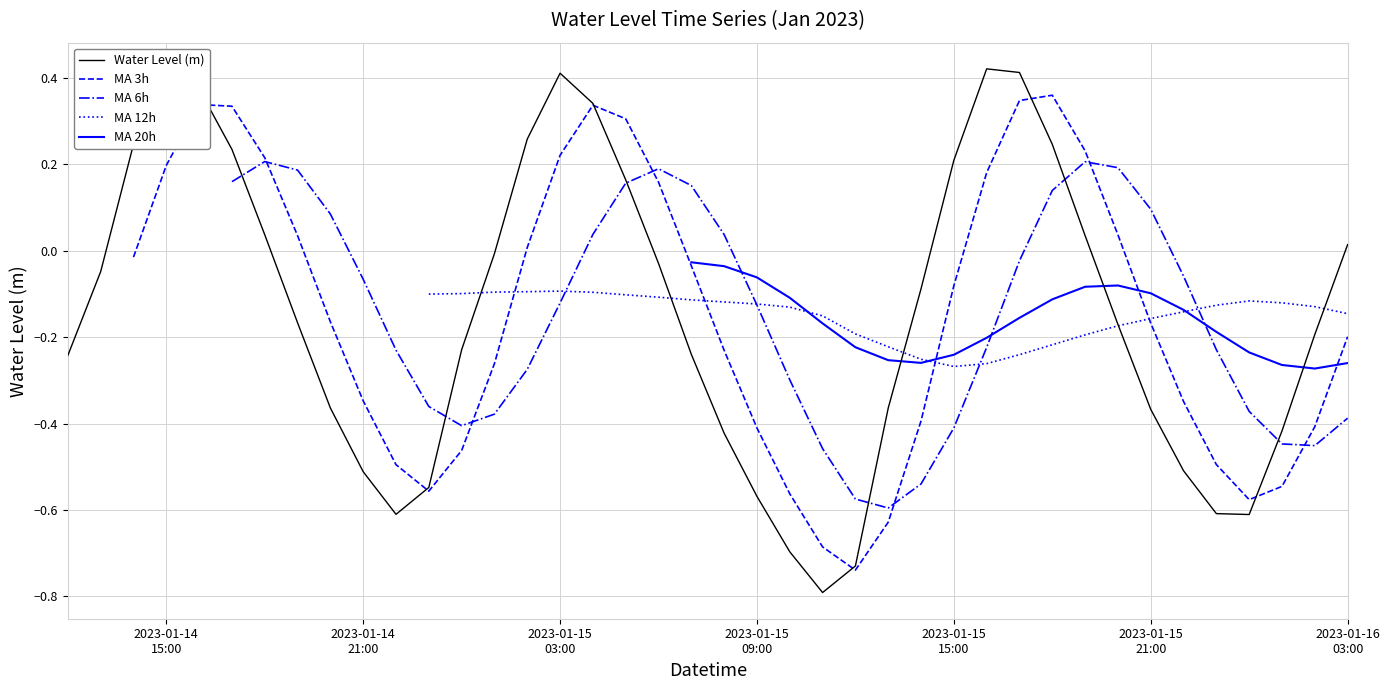

Is the value of Water Level (m) at 14 greater than the value of MA 12h at 21?

Yes